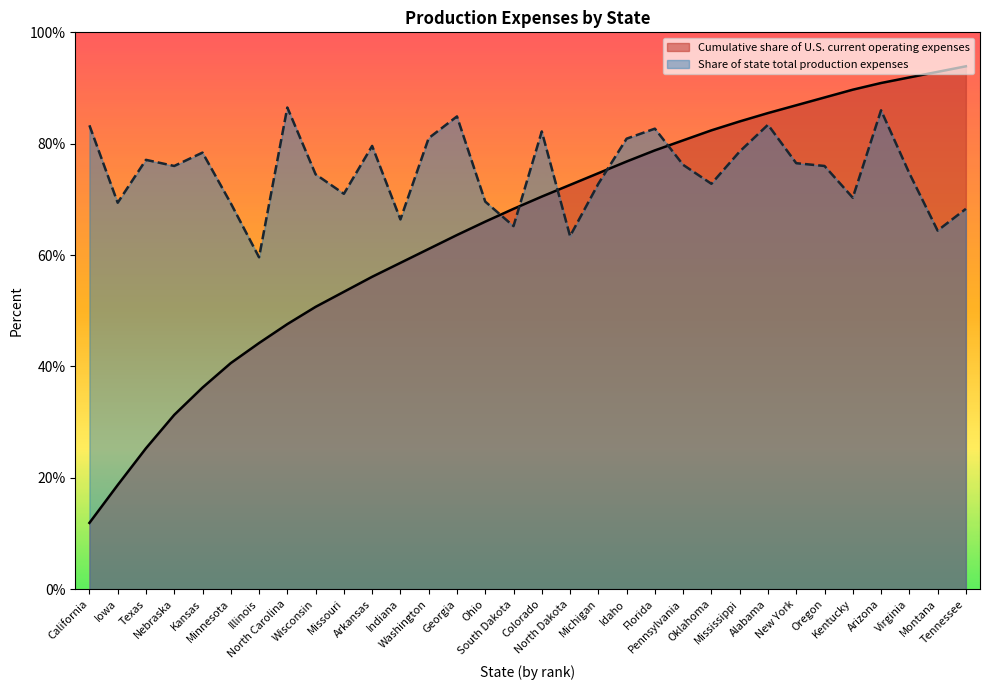

Which series has the largest range (max minus min)?

Cumulative share of U.S. current operating expenses